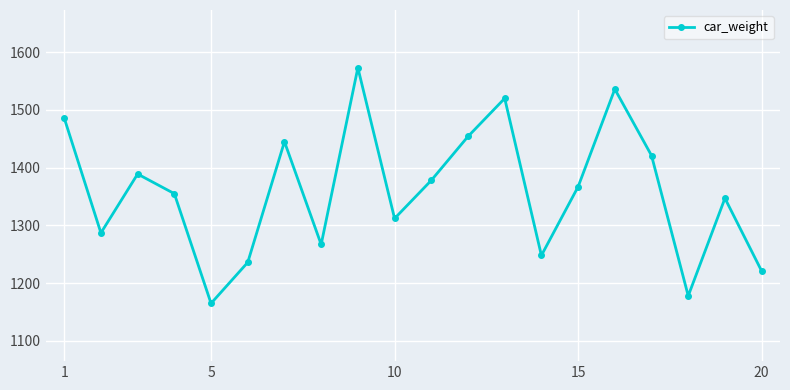

Reading left to right, list all the values displayed in this chart.

1486	1287	1389	1355	1165	1236	1445	1267	1573	1312	1378	1454	1520	1248	1367	1536	1421	1178	1347	1221